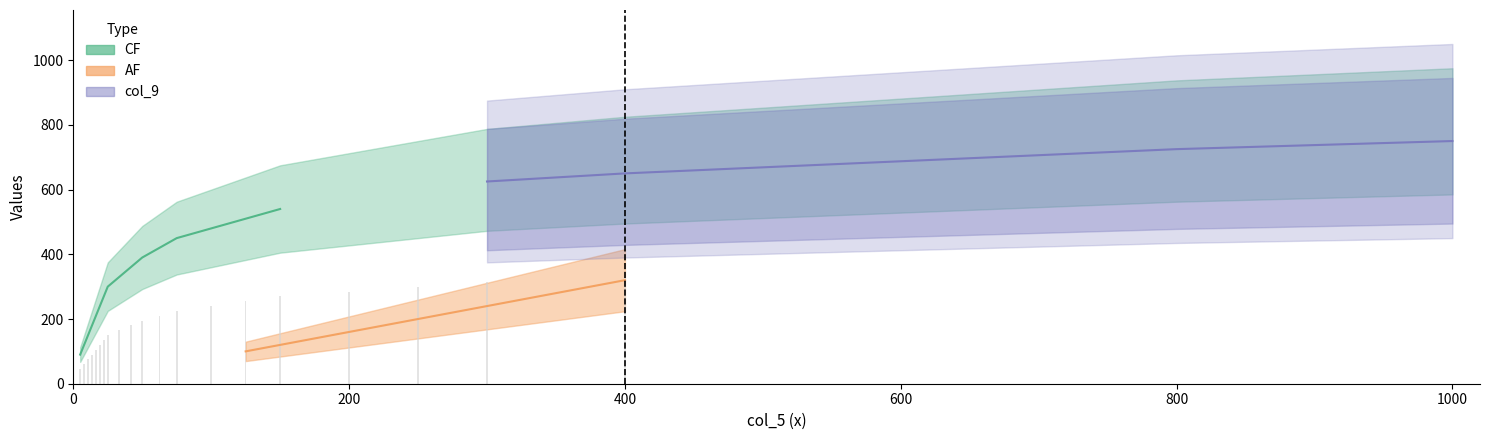

The CF series shows 1.2 at 14. True or false?

False